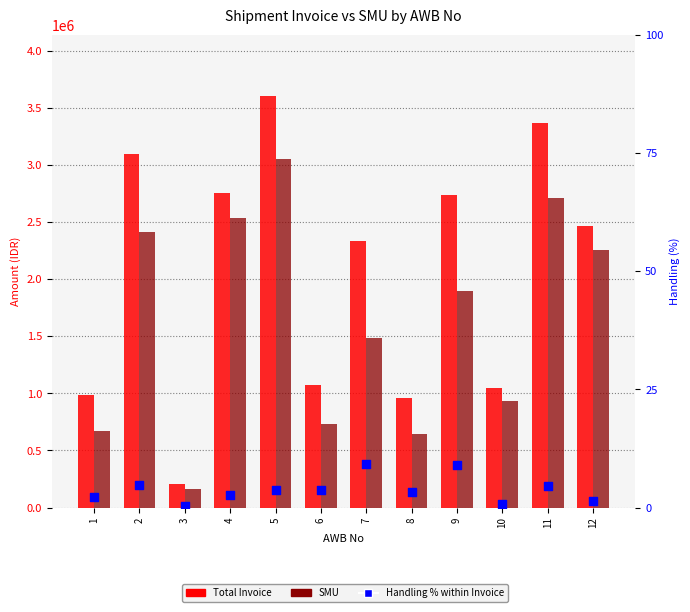

What is the total value across all series at 6?

1811664.7